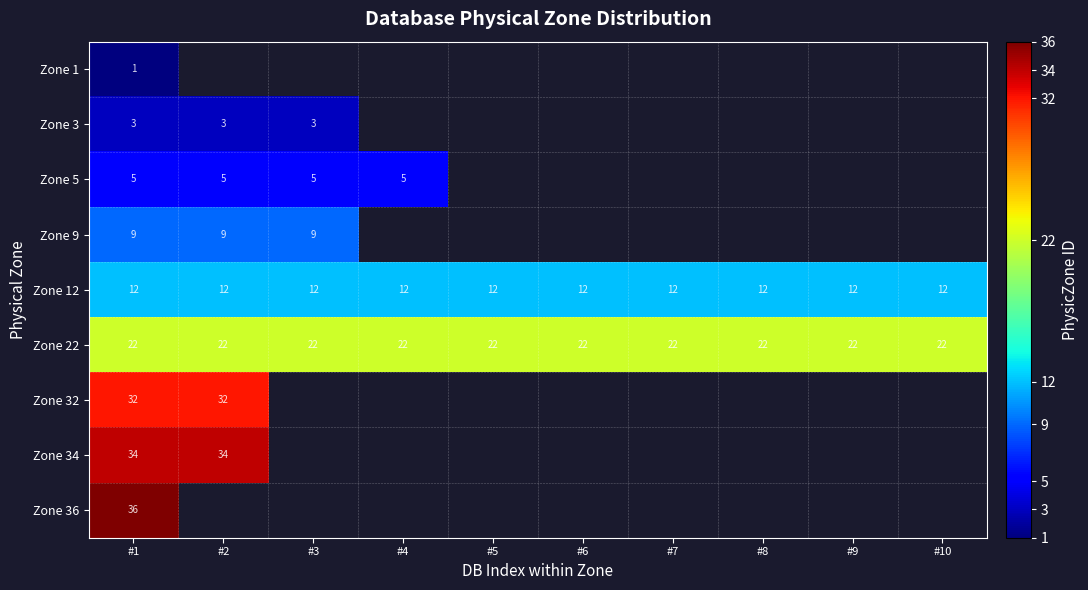

At which label does row_5 reach its minimum?

#1